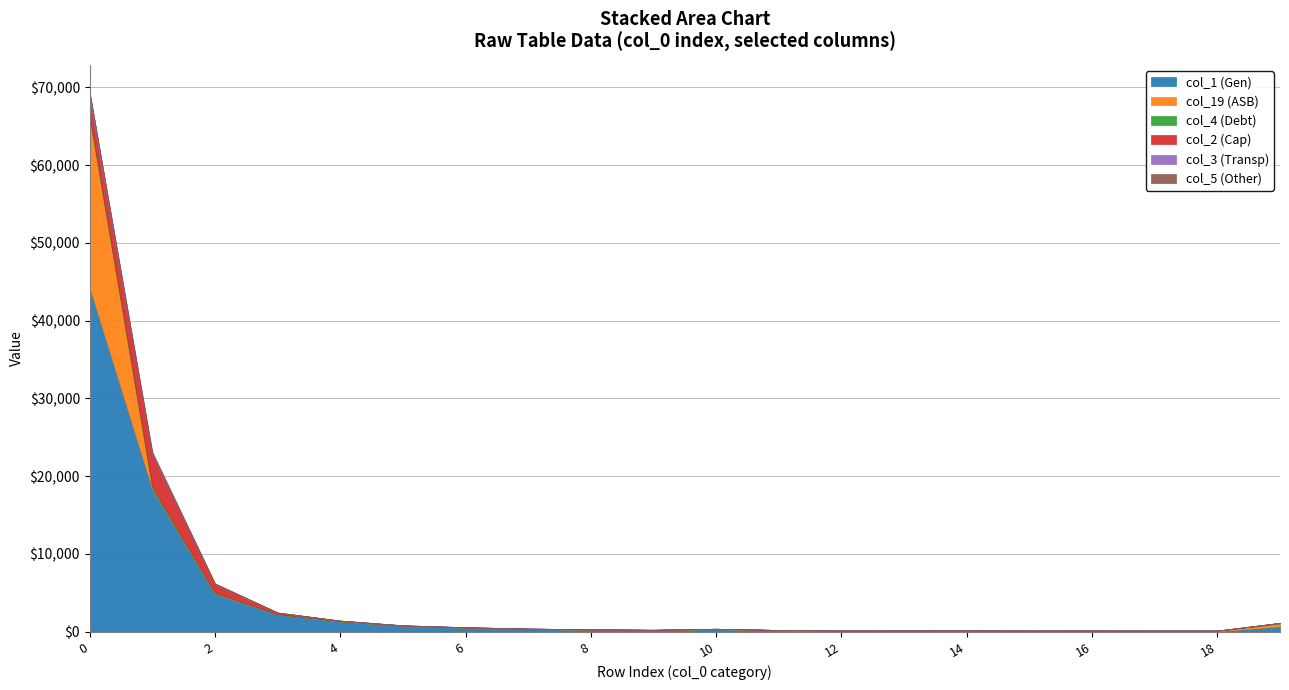

The value of col_3 at 19 is 3. True or false?

True